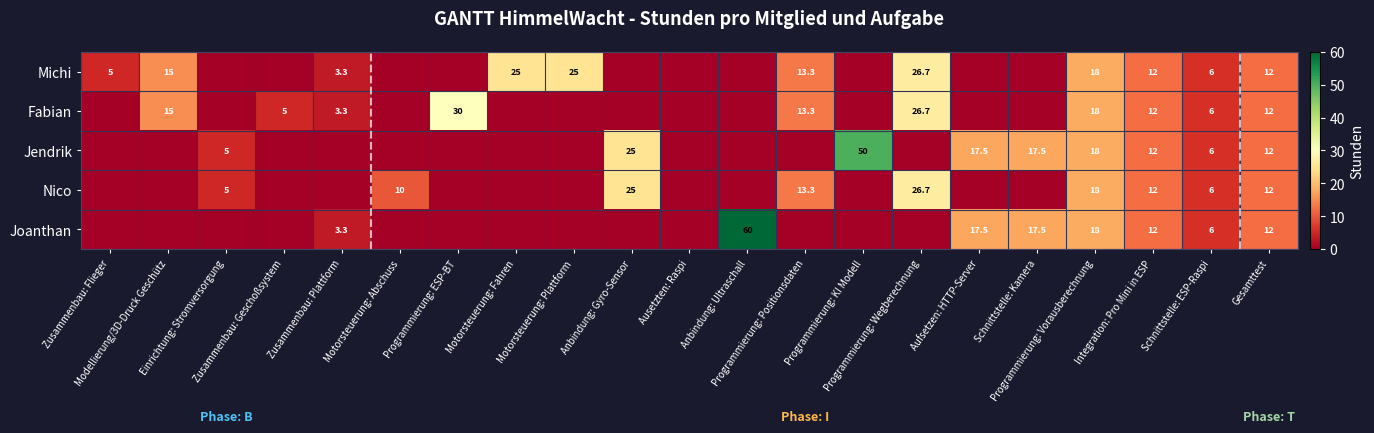

At Aufsetzen: HTTP-Server, list the series in order from smallest to largest.

Michi, Fabian, Nico, Jendrik, Joanthan